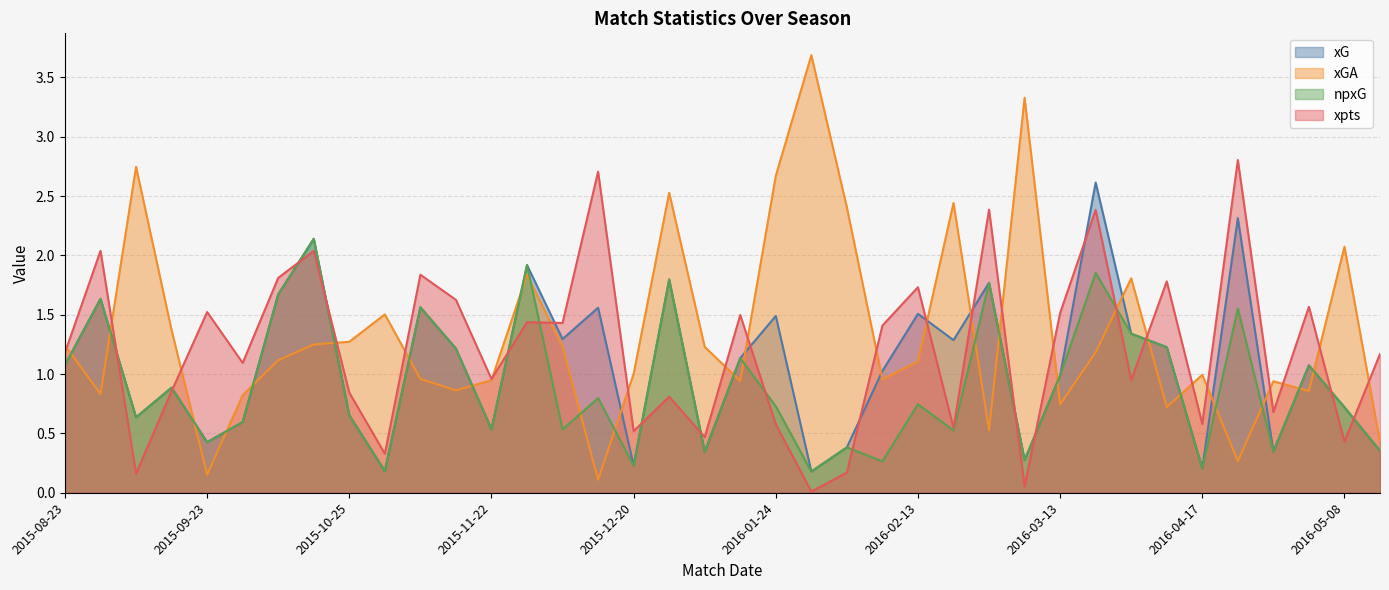

What position from the right is 2016-05-15?

1